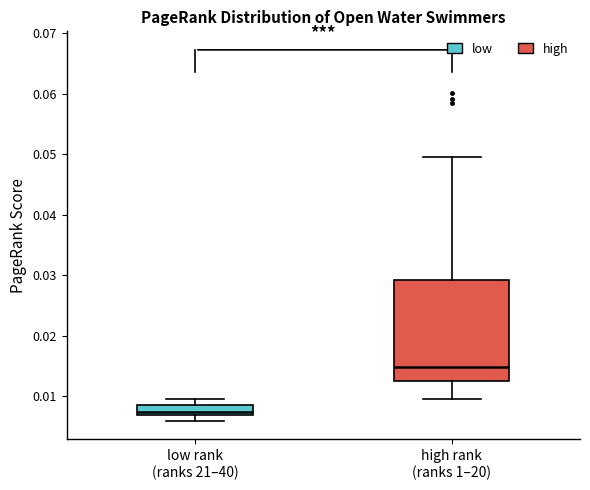

Where does the lower whisker of the box for high rank (ranks 1–20) end on the y-axis? The values are not printed on the chart, so give them approximately, as read against the axis.

0.010